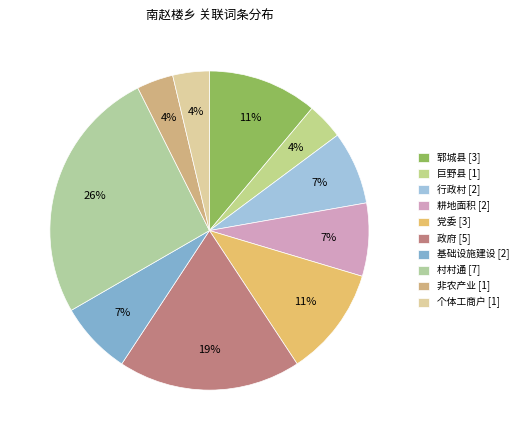

What percentage is the 政府 slice, to the nearest percent?

19%